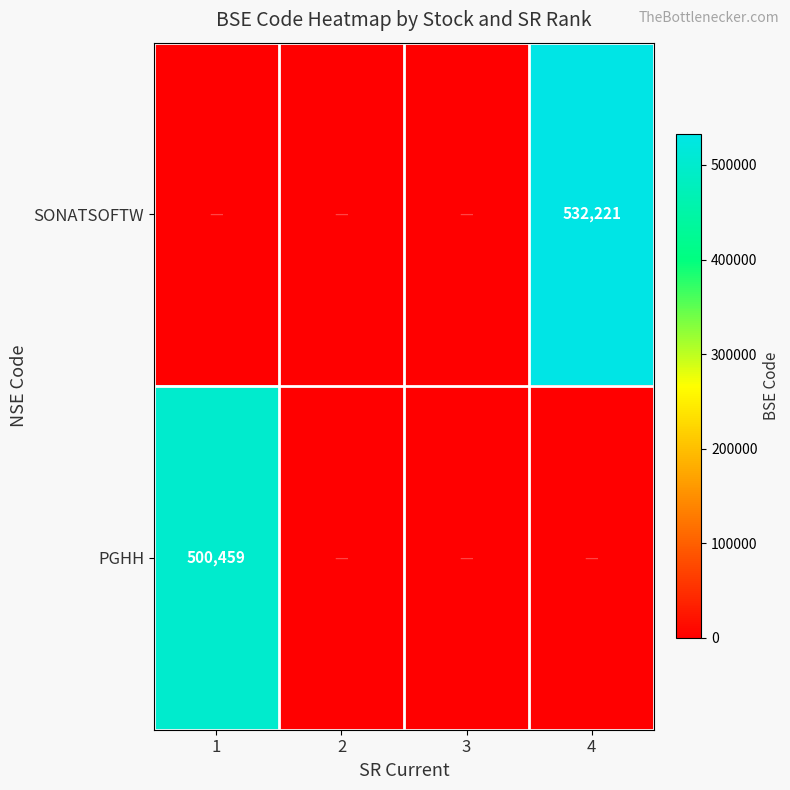

The value of PGHH at 1 is 708323. True or false?

False